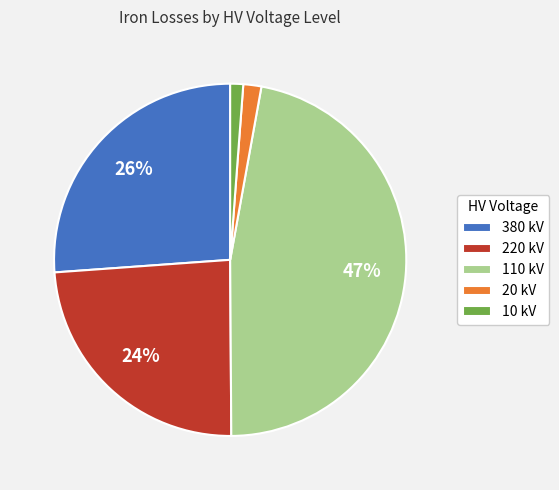

Combined, do 20 kV and 380 kV account for over 50%?

No